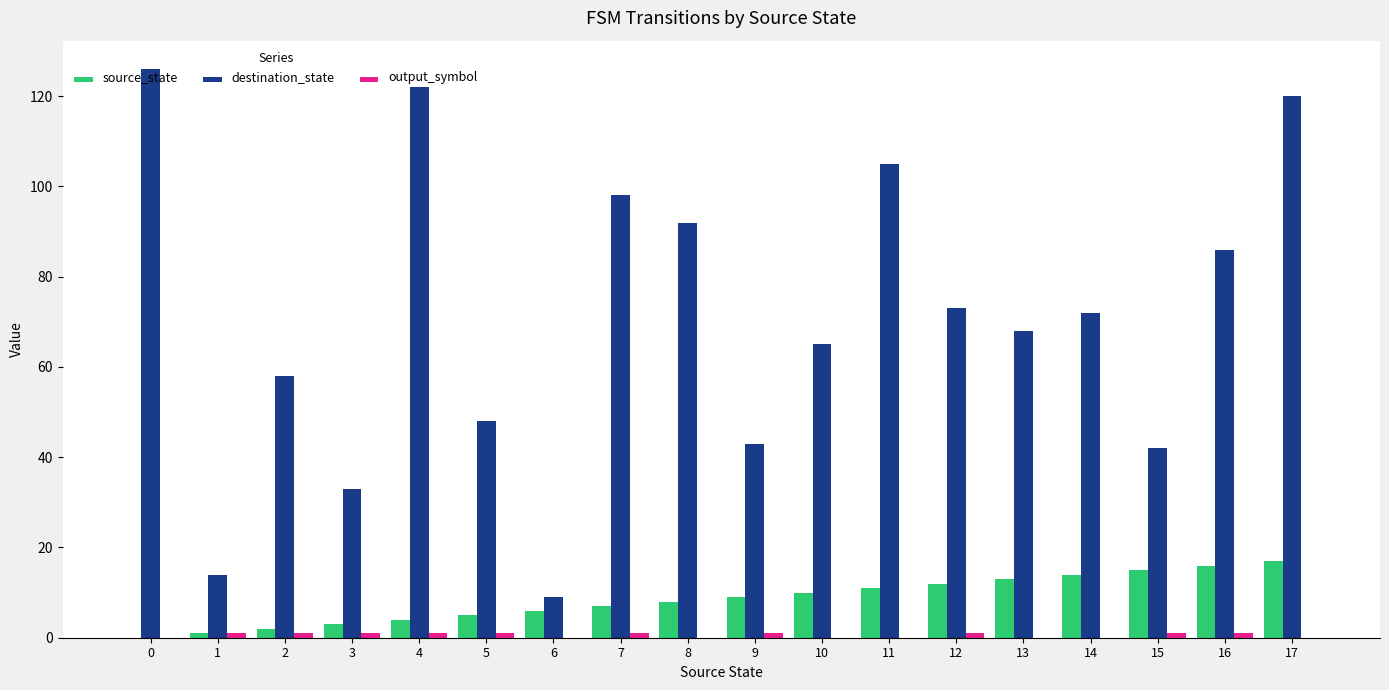

How many groups of bars are there?

18